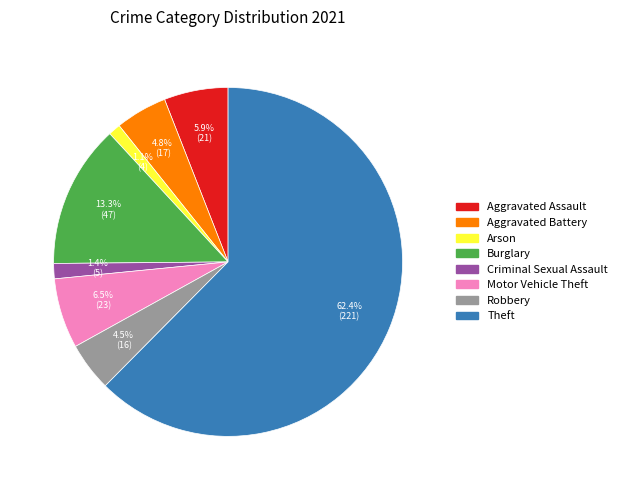

Which slice is the largest?

Theft